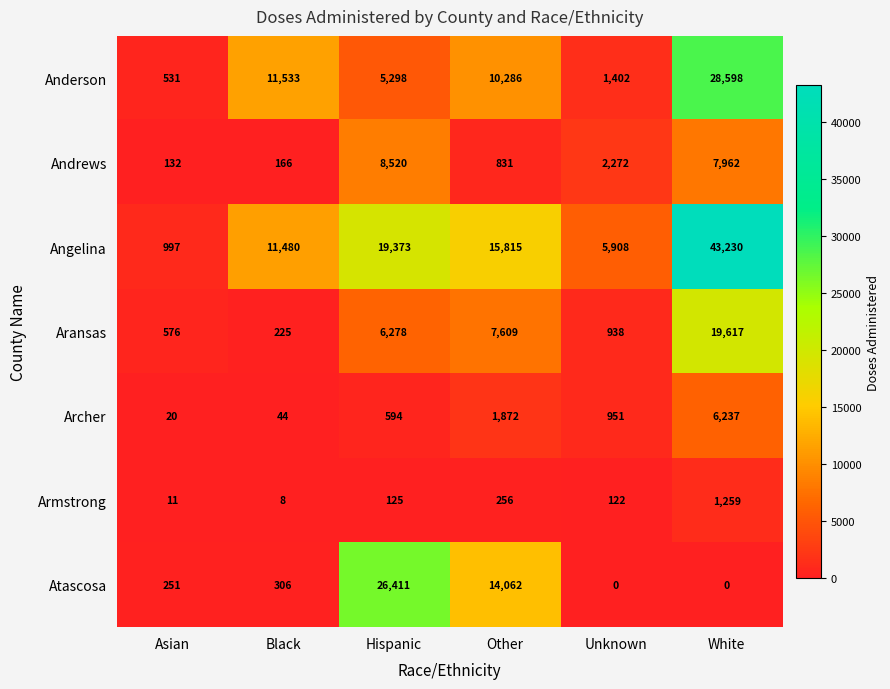

Which series has the largest total across all categories?

Angelina